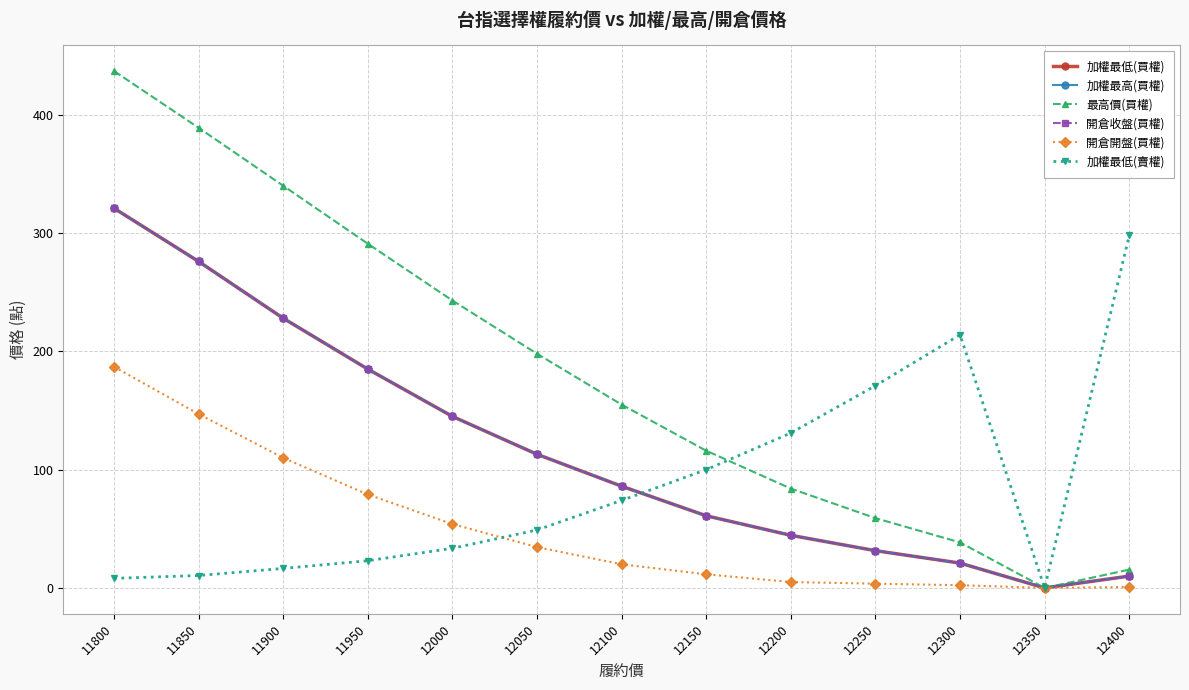

The value of 最高價(買權) at 12000 is 408.0. True or false?

False